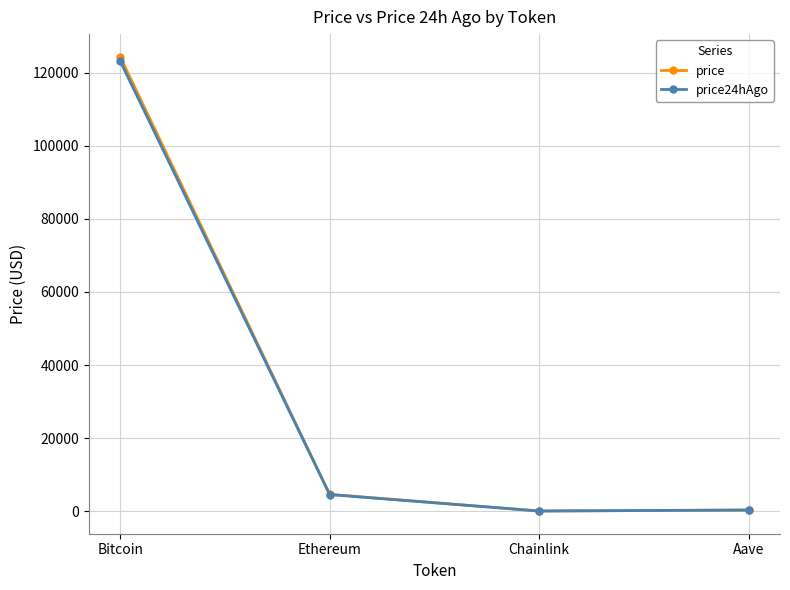

At how many categories does at least one series exceed 78401?

1